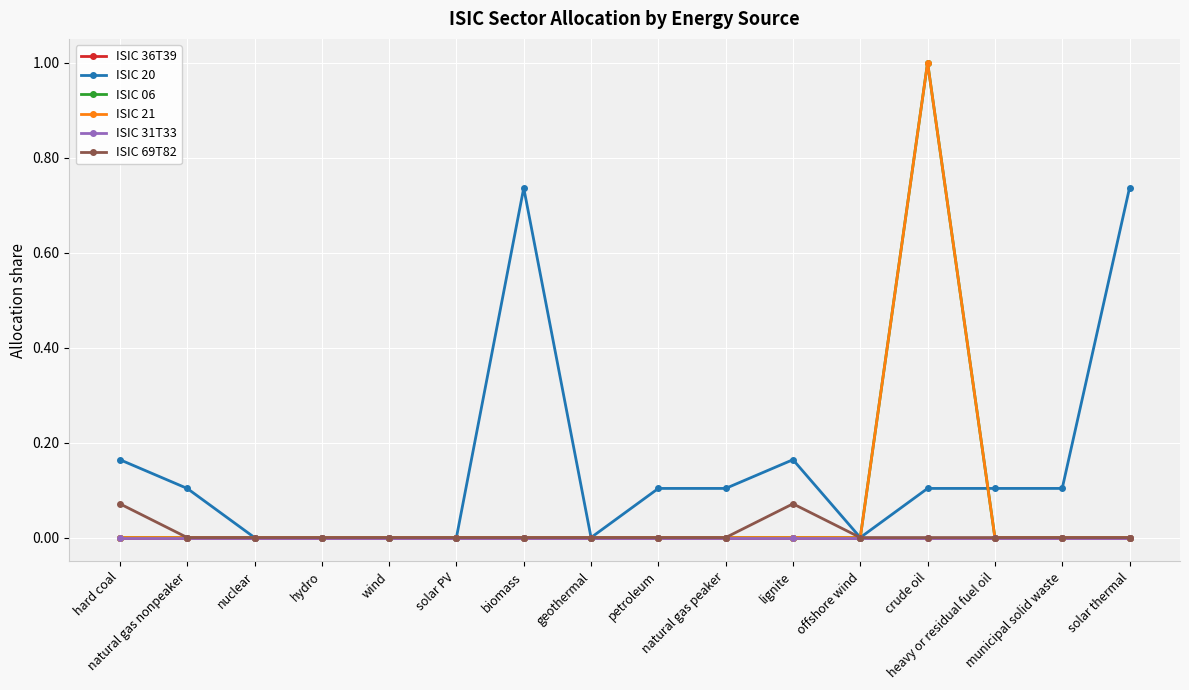

What is the label of the 2nd point from the right?

municipal solid waste